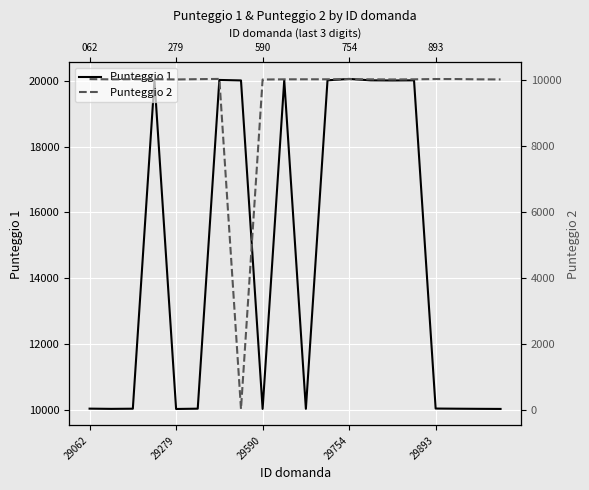

What is the difference between the second highest and second lowest values in the Punteggio 1 series?

10014